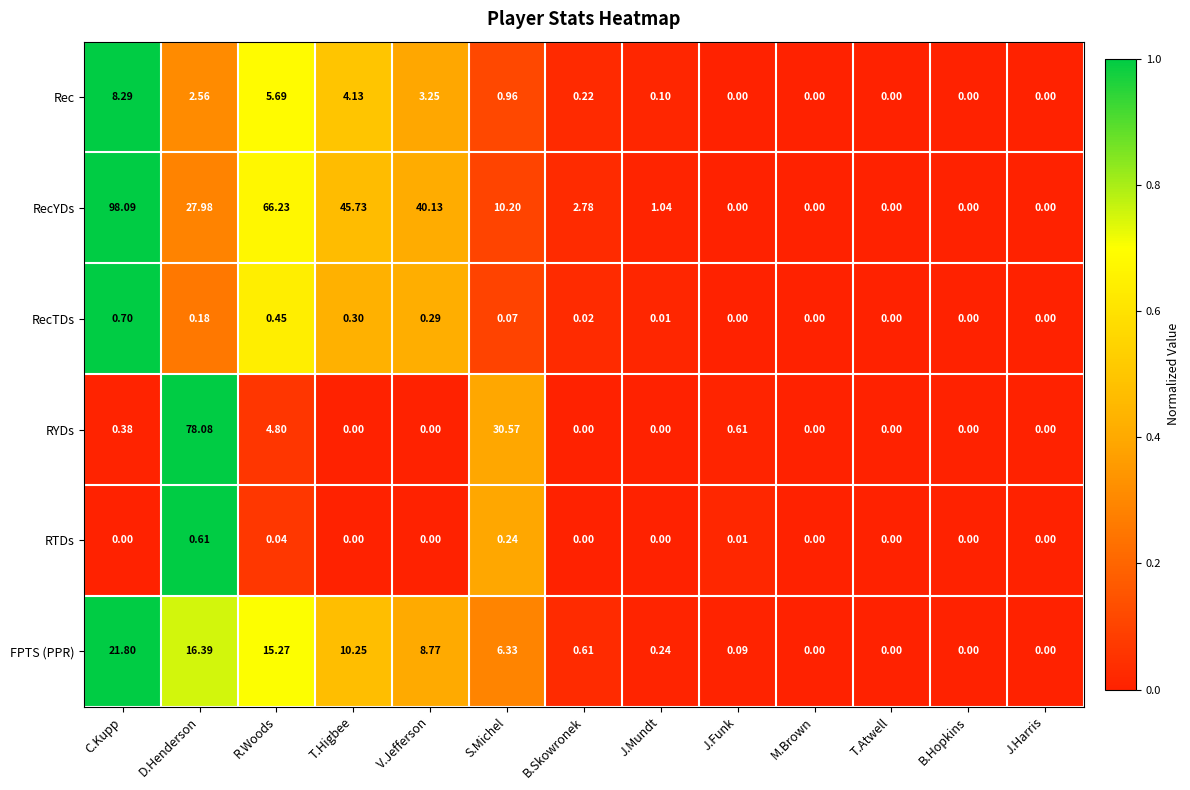

Is the value of RecYDs at V.Jefferson greater than the value of RTDs at C.Kupp?

Yes